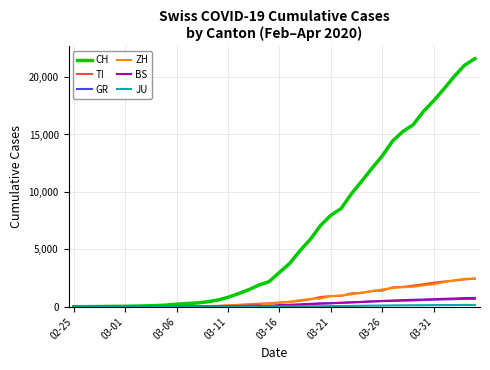

Which series has the largest total across all categories?

CH